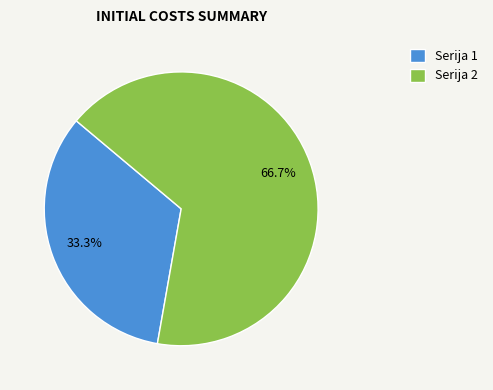

To the nearest percent, what is the difference between the largest and smallest slice percentages?

33%